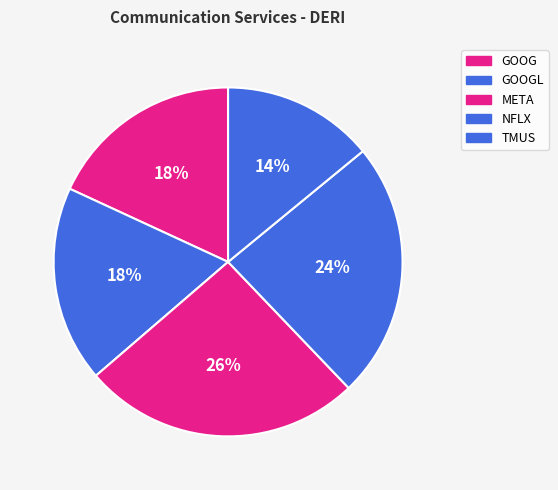

Which slice is the smallest?

TMUS